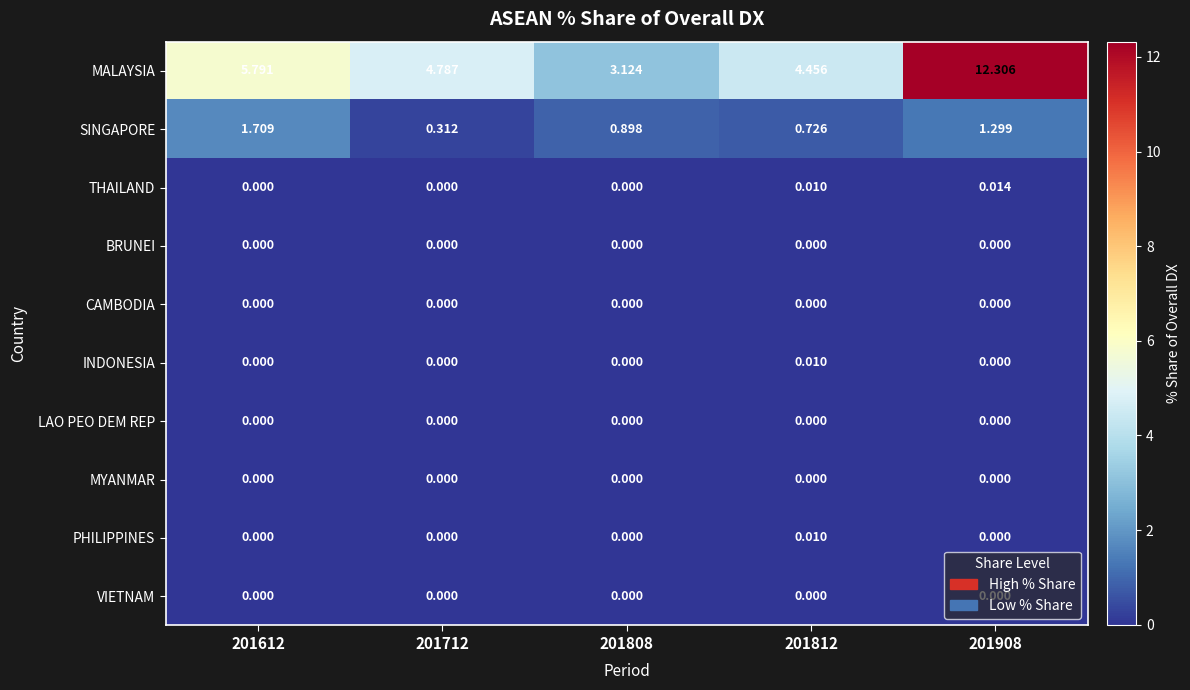

How many series are shown in this chart?

10